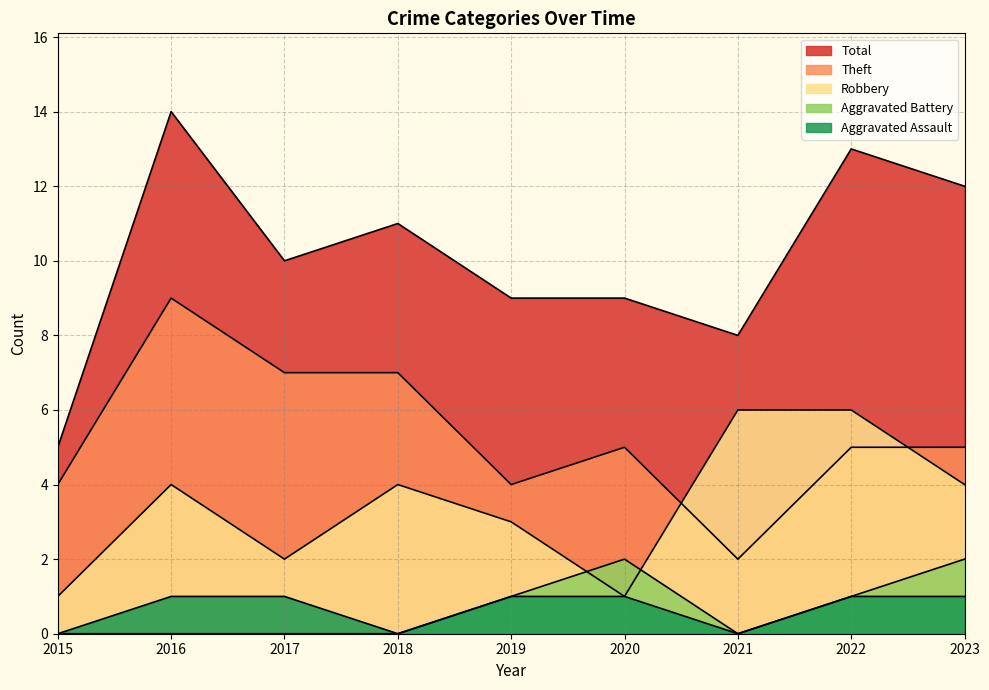

List the labels in order of Aggravated Battery value, smallest first.

2015, 2016, 2017, 2018, 2021, 2019, 2022, 2020, 2023